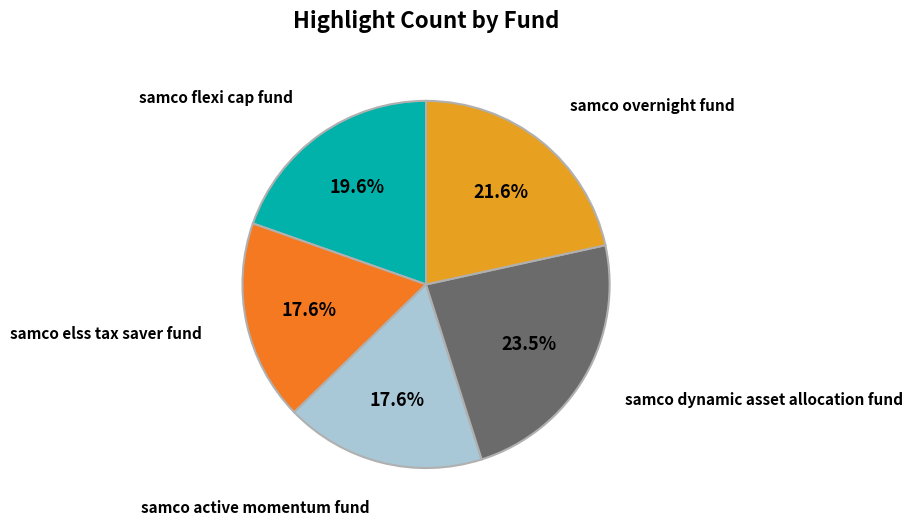

To the nearest percent, what is the average slice percentage?

20%